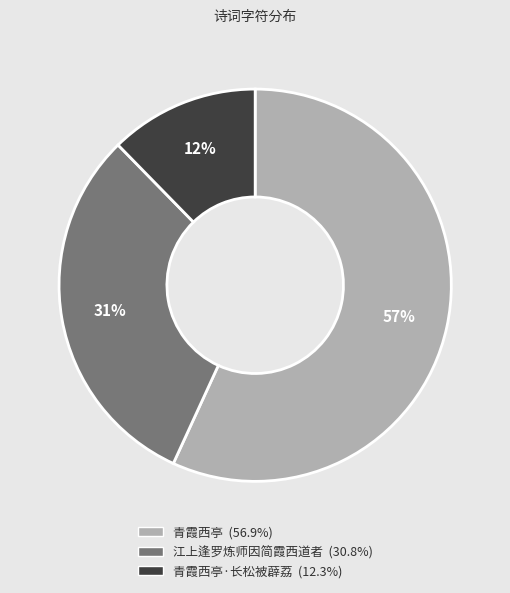

Is there any slice that represents more than half of the pie?

Yes